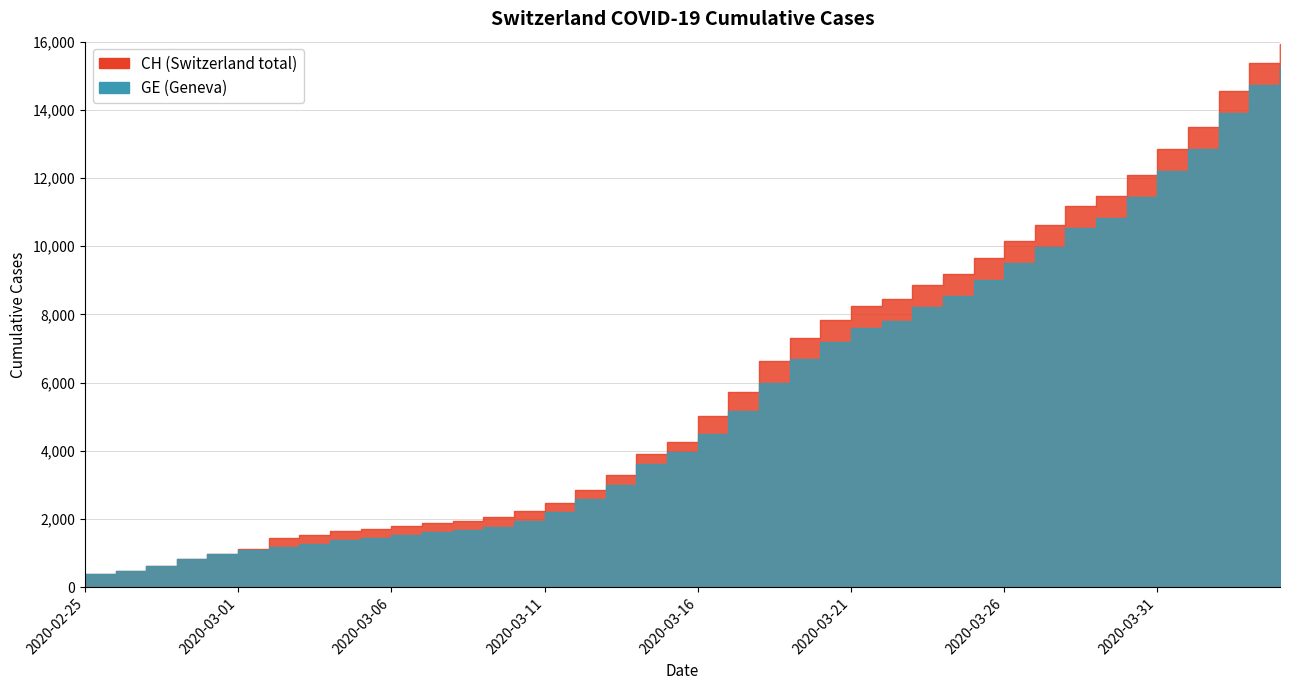

What is the label of the 10th point from the left?

2020-03-05